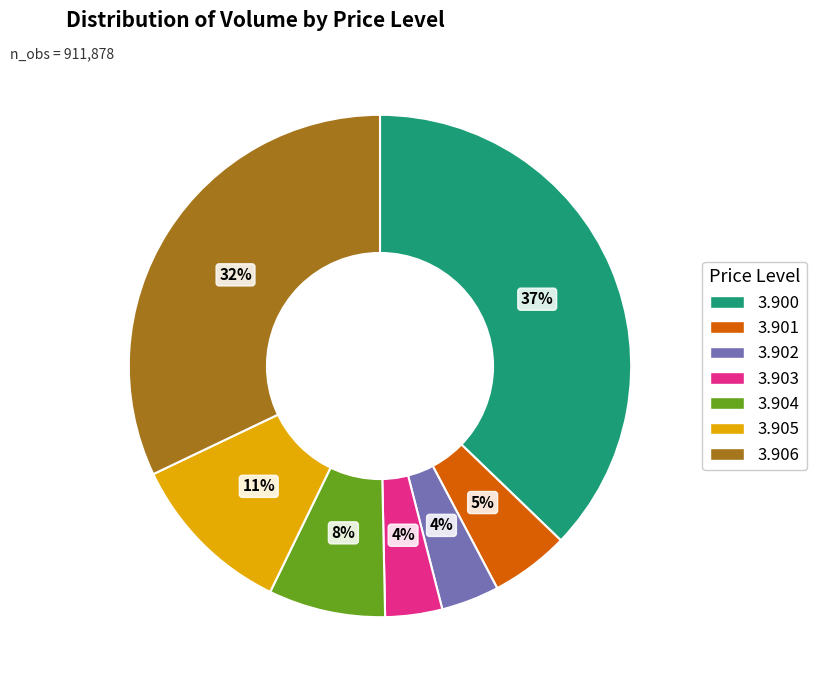

Is there any slice that represents more than half of the pie?

No